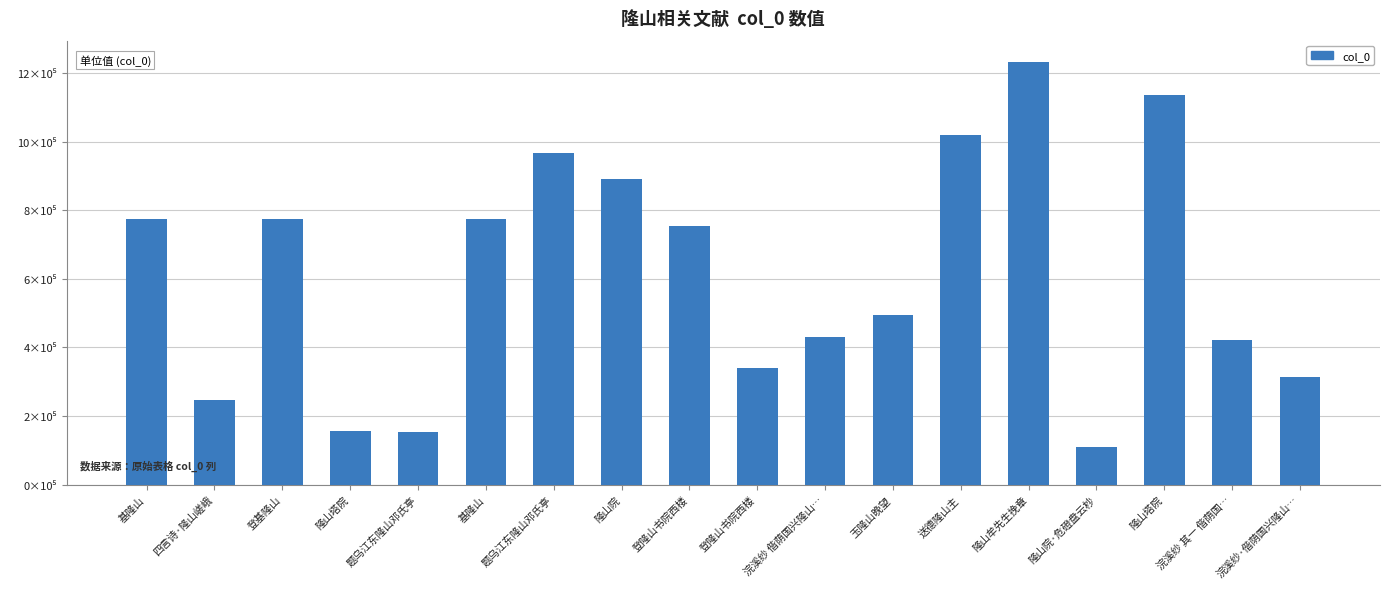

List the labels in order of value, smallest first.

隆山院·危磴盘云杪, 题乌江东隆山邓氏亭, 隆山塔院, 四言诗·隆山嵯峨, 浣溪纱·偕荫国兴隆山…, 登隆山书院西楼, 浣溪纱 其一 偕荫国…, 浣溪纱 偕荫国兴隆山…, 玉隆山晚望, 登隆山书院西楼, 基隆山, 基隆山, 登基隆山, 隆山院, 题乌江东隆山邓氏亭, 送德隆山主, 隆山塔院, 隆山牟先生挽章